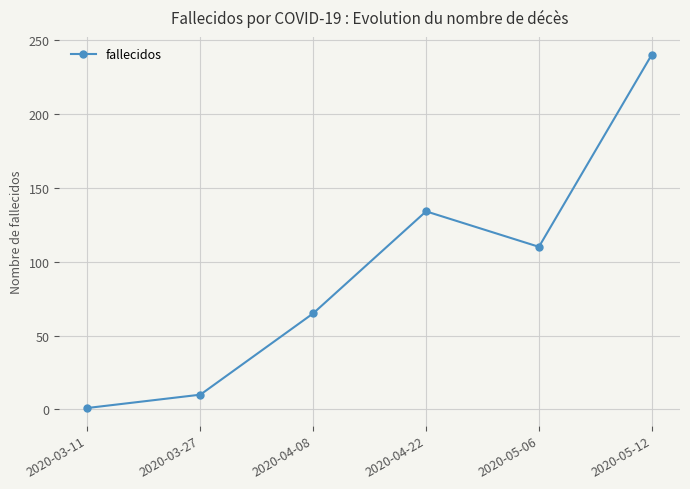

The value at 2020-05-12 is 385. True or false?

False